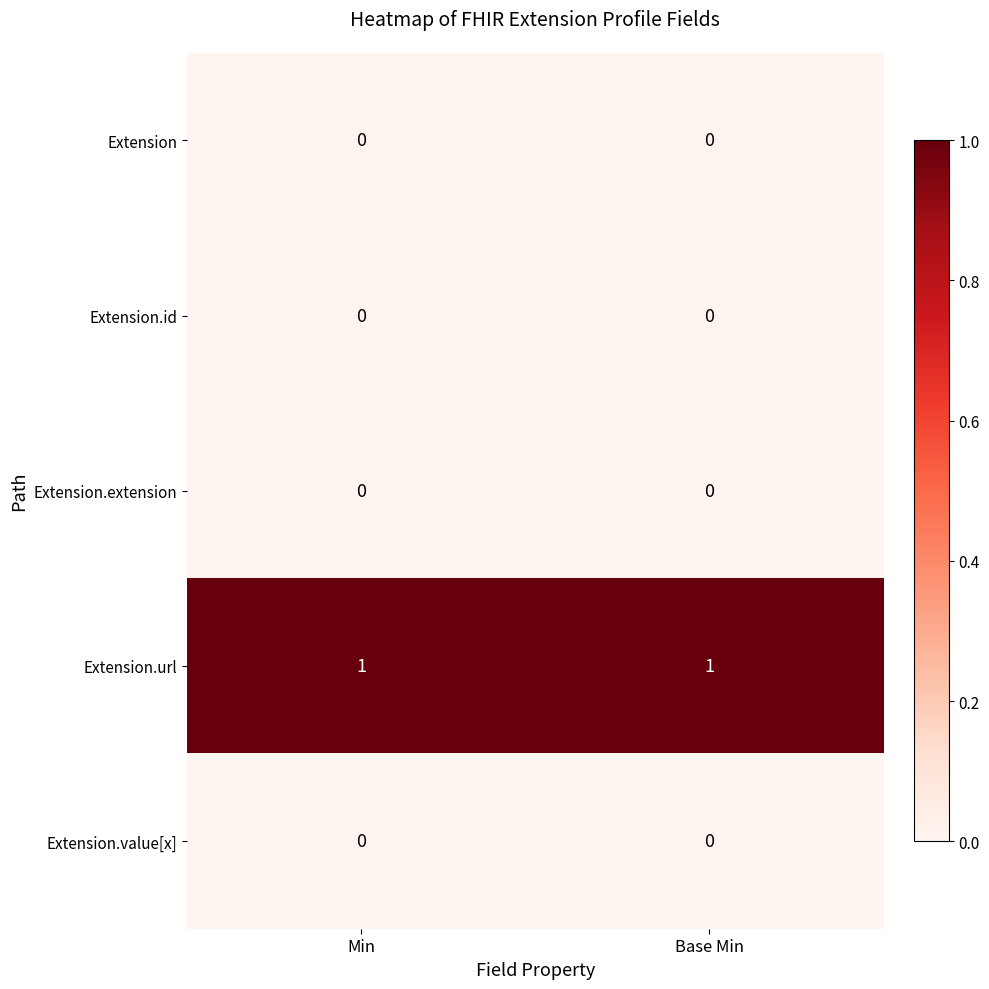

Is it true that Extension.id equals 0 at Base Min?

True